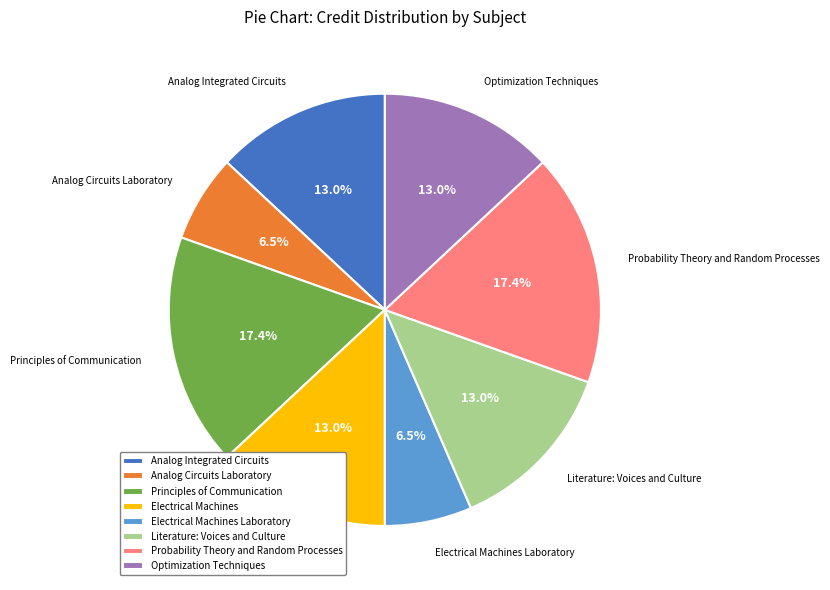

How many segments does this pie chart have?

8